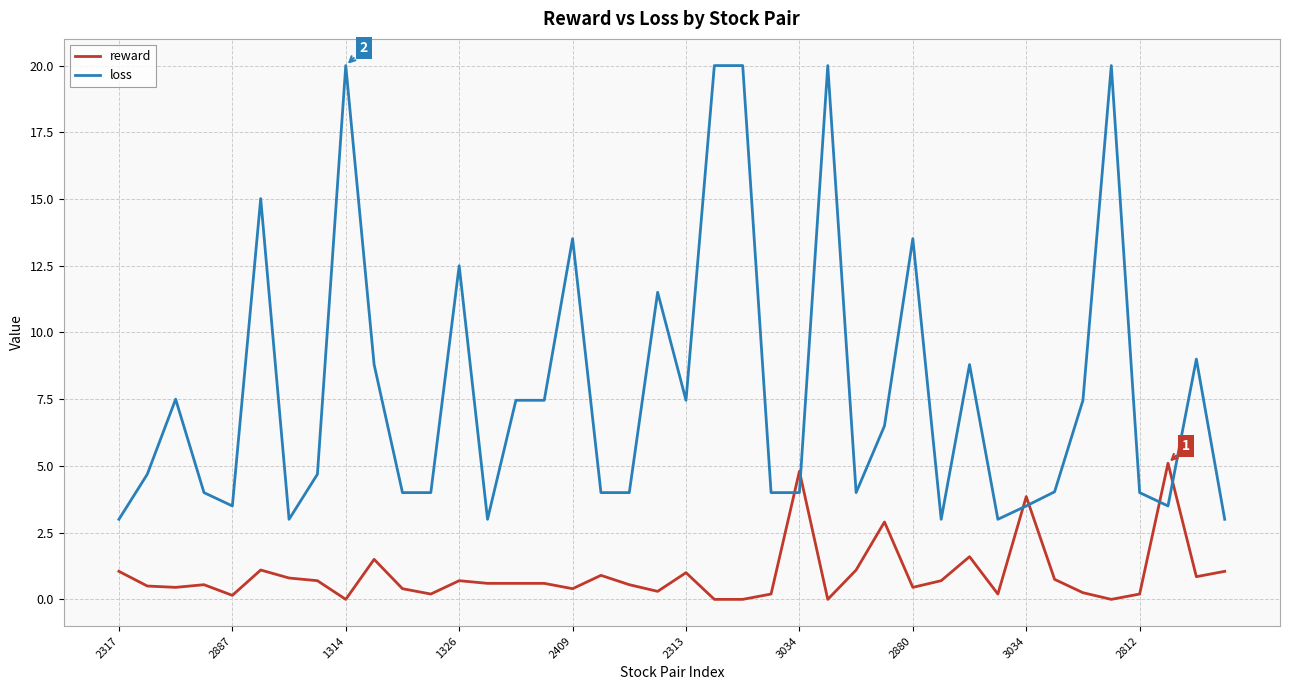

Which series has the largest range (max minus min)?

loss